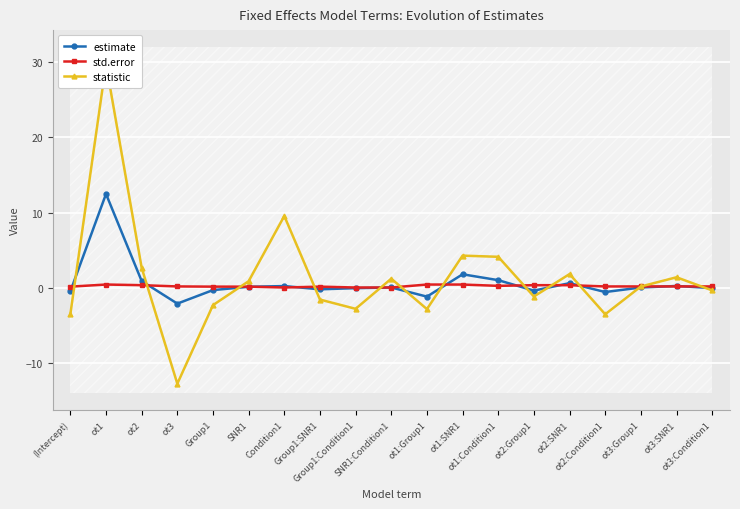

How many times do statistic and std.error cross each other?

12